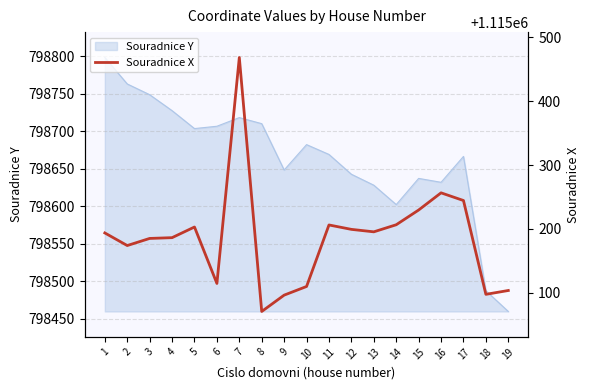

What is the greatest value displayed?

1115468.0